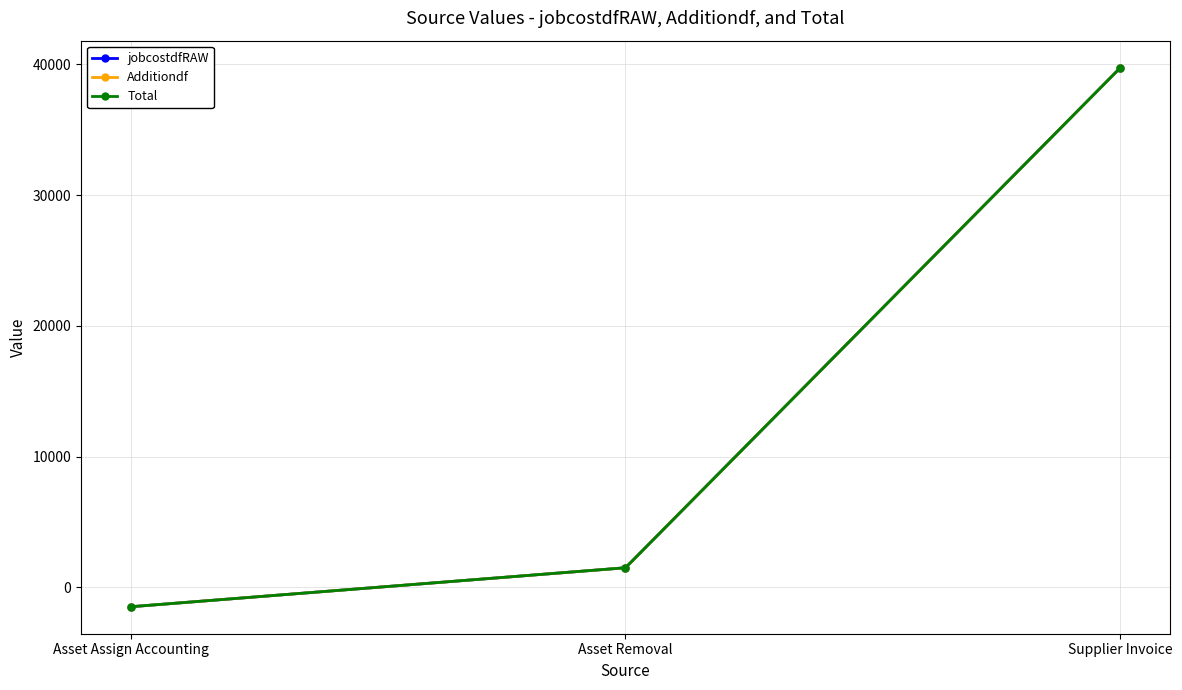

At Asset Assign Accounting, list the series in order from largest to smallest.

jobcostdfRAW, Additiondf, Total